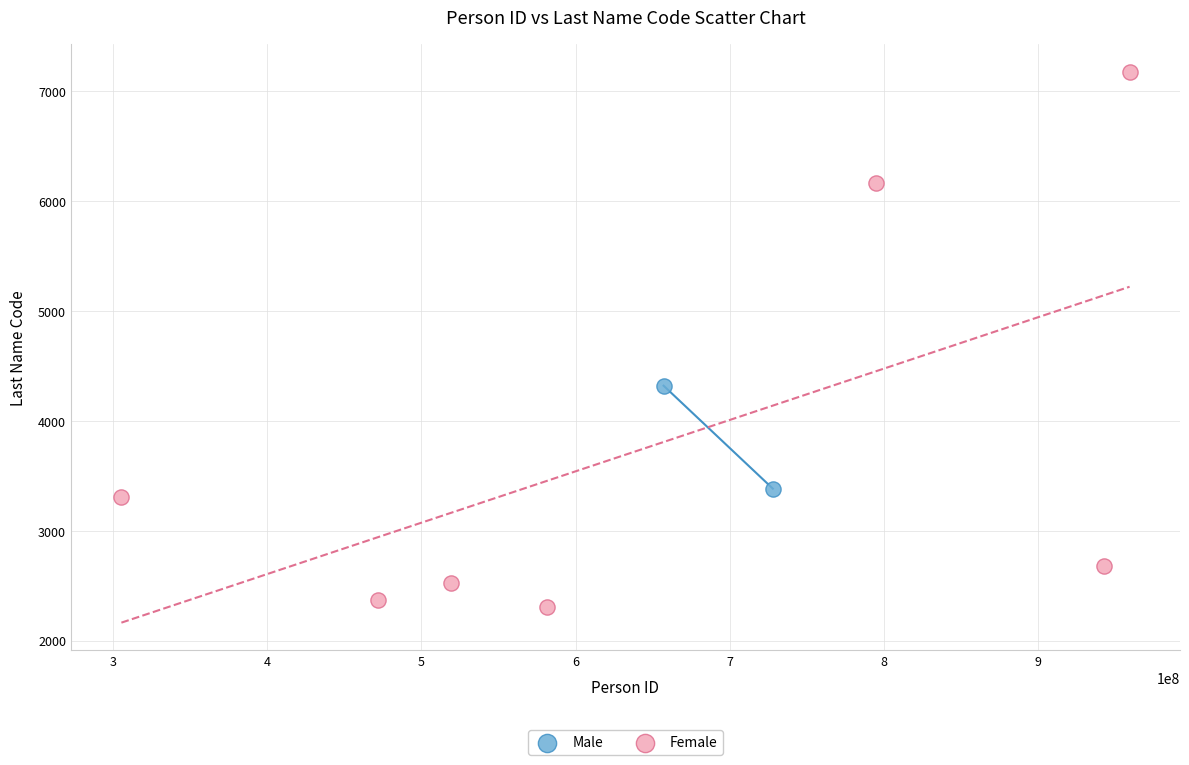

What are all the series names shown in the legend?

Male, Female